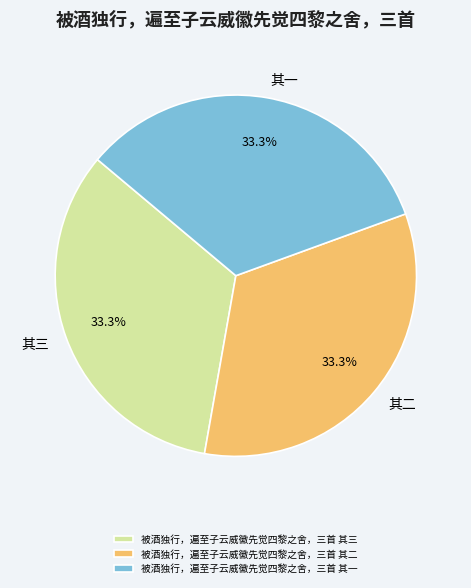

Does 被酒独行，遍至子云威徽先觉四黎之舍，三首 其二 represent more than half of the total?

No